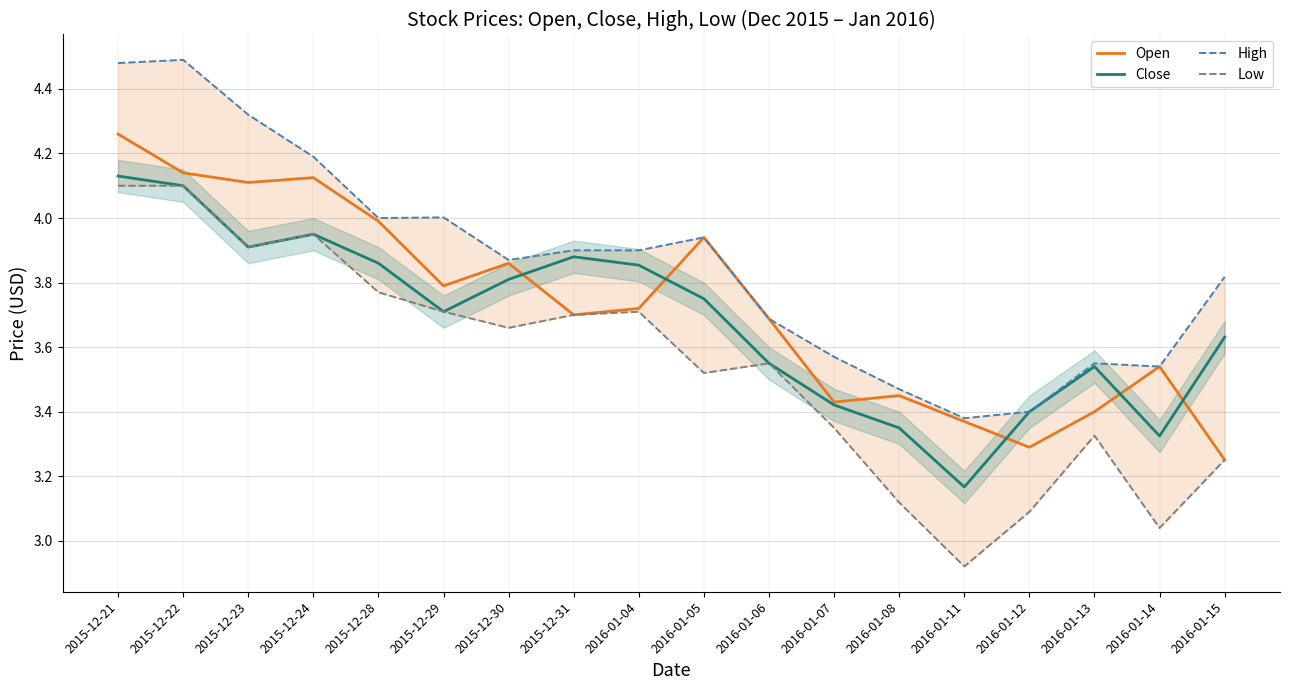

What is the difference between the highest and lowest values at 2015-12-22?

0.4